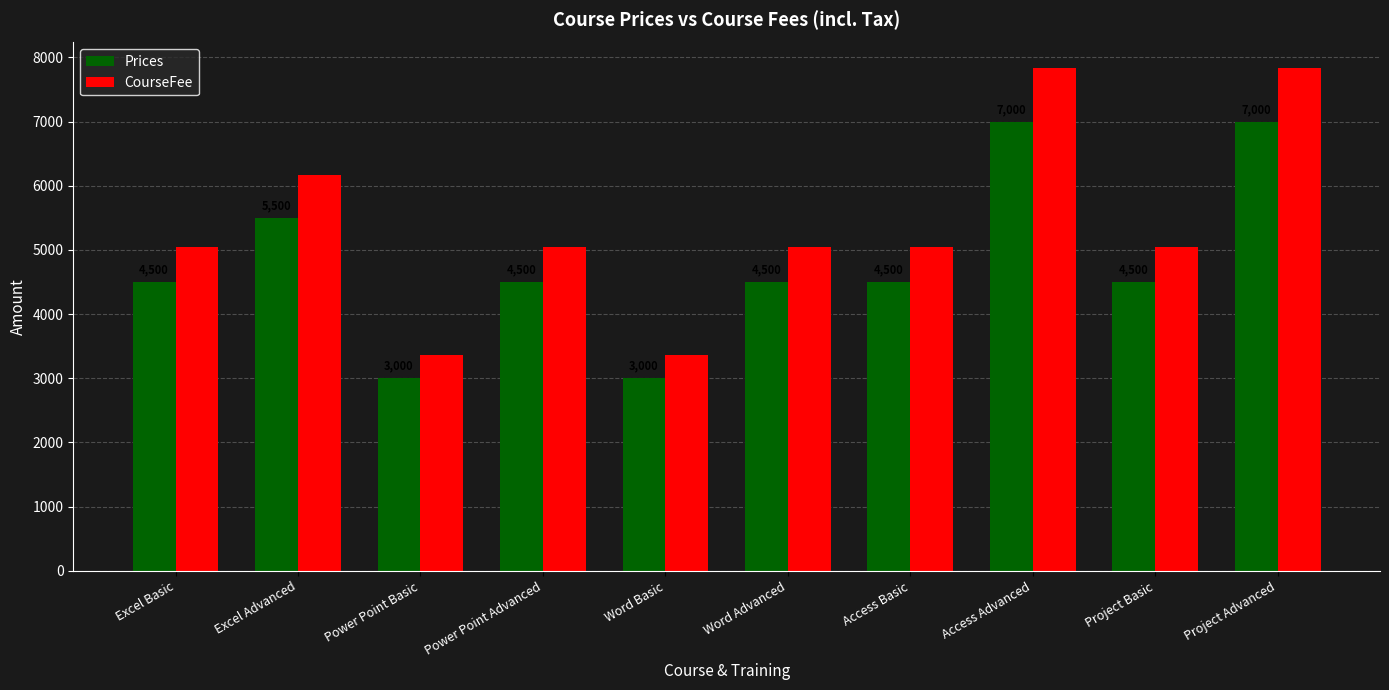

Reading left to right, transcribe all the data shown in this chart.

Prices: Excel Basic=4500	Excel Advanced=5500	Power Point Basic=3000	Power Point Advanced=4500	Word Basic=3000	Word Advanced=4500	Access Basic=4500	Access Advanced=7000	Project Basic=4500	Project Advanced=7000
CourseFee: Excel Basic=5040	Excel Advanced=6160	Power Point Basic=3360	Power Point Advanced=5040	Word Basic=3360	Word Advanced=5040	Access Basic=5040	Access Advanced=7840	Project Basic=5040	Project Advanced=7840